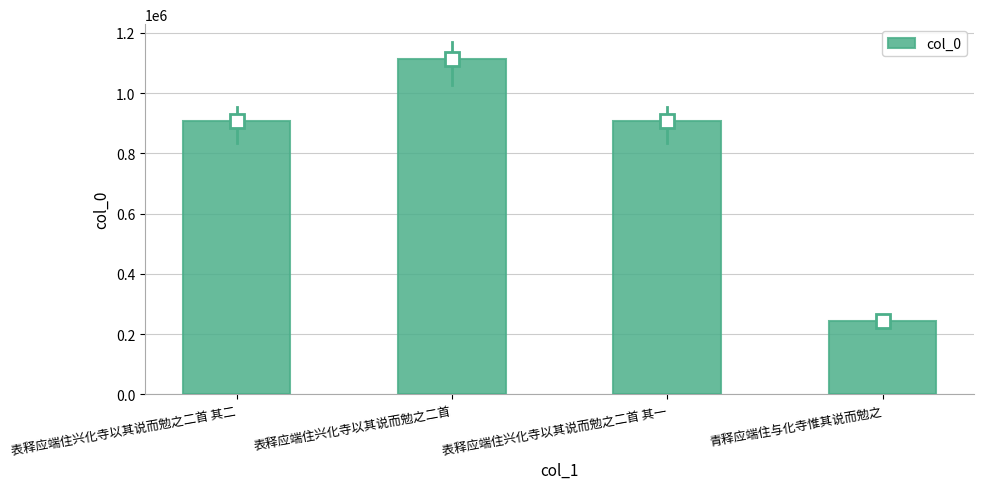

What is the change in value from 表释应端住兴化寺以其说而勉之二首 to 青释应端住与化寺惟其说而勉之?

-869856